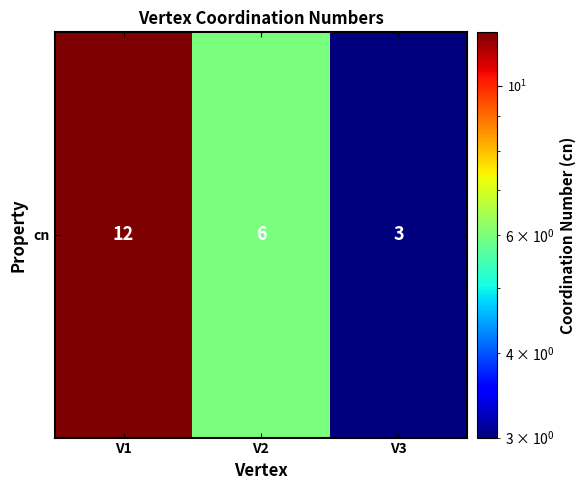

Reading left to right, what are all the values shown in this chart?

V1=12	V2=6	V3=3